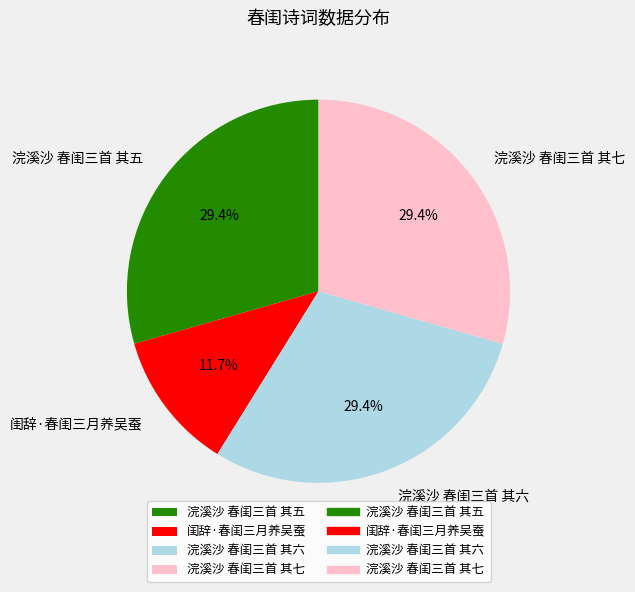

How many slices are in this pie chart?

4